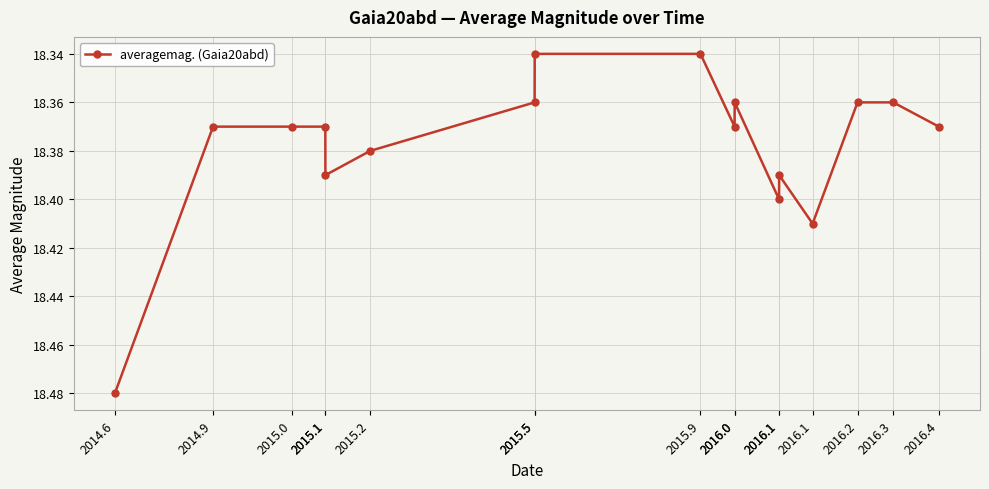

Count the number of data series in this chart.

1